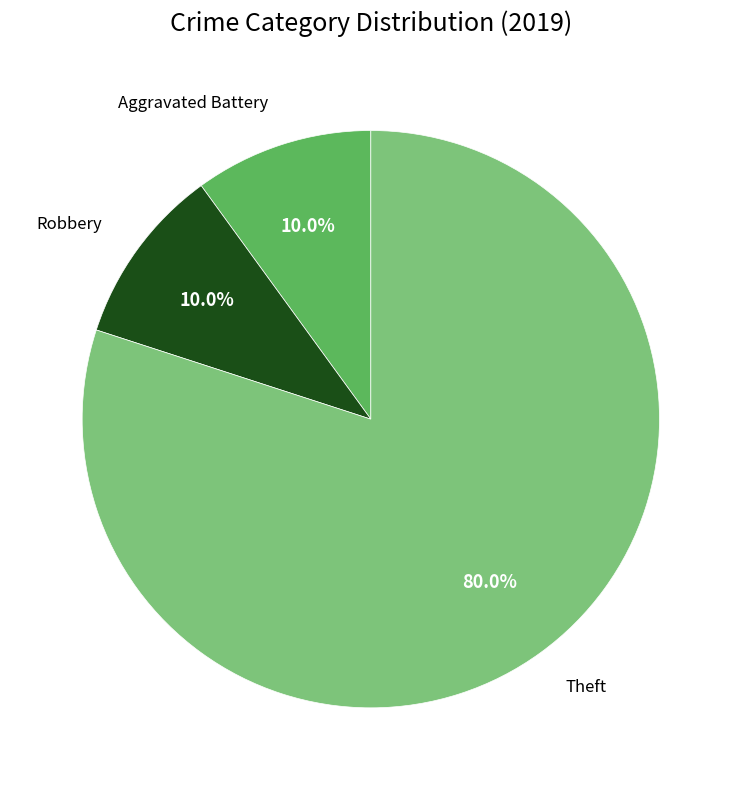

How many slices are in this pie chart?

3